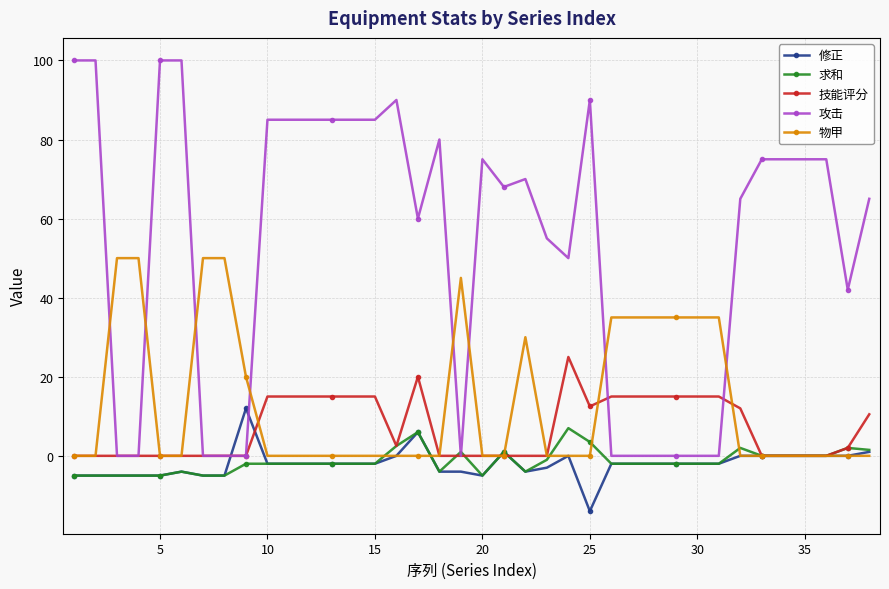

What is the highest value of the 攻击 series?

100.0